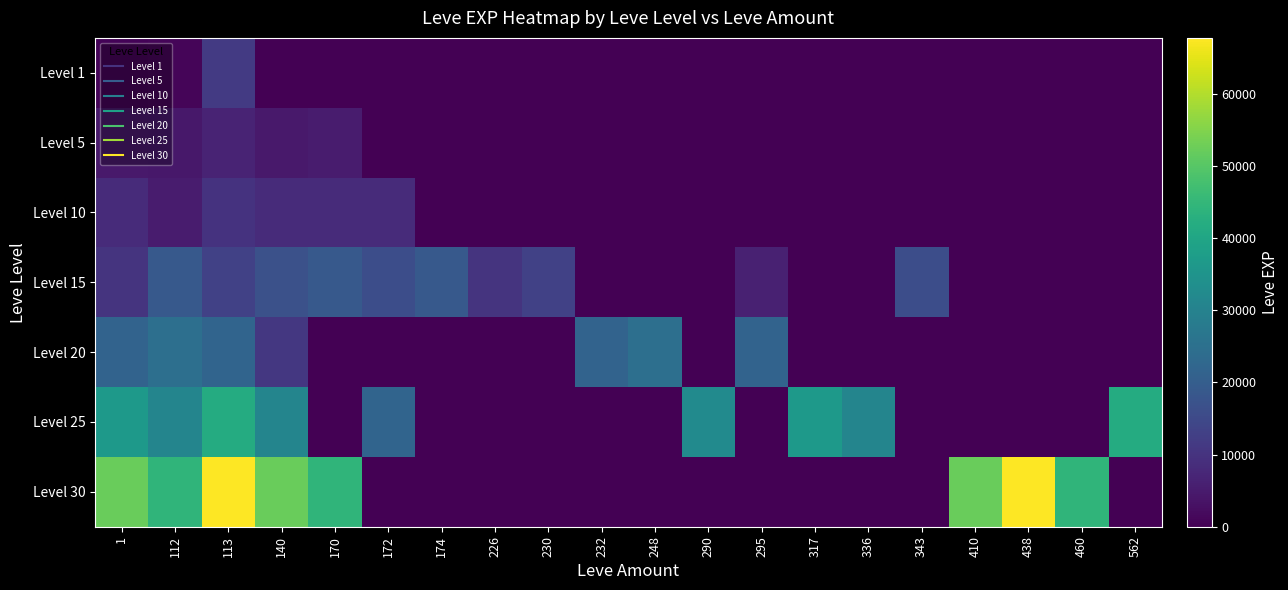

Reading left to right, list all the values displayed in this chart.

Level 1: 1=630	112=900	113=11600	140=0	170=0	172=0	174=0	226=0	230=0	232=0	248=0	290=0	295=0	317=0	336=0	343=0	410=0	438=0	460=0	562=0
Level 5: 1=4660	112=4410	113=6840	140=4660	170=5220	172=0	174=0	226=0	230=0	232=0	248=0	290=0	295=0	317=0	336=0	343=0	410=0	438=0	460=0	562=0
Level 10: 1=8430	112=5220	113=9990	140=8430	170=8430	172=8430	174=0	226=0	230=0	232=0	248=0	290=0	295=0	317=0	336=0	343=0	410=0	438=0	460=0	562=0
Level 15: 1=10100	112=18910	113=13040	140=16920	170=18910	172=15980	174=18910	226=10100	230=13040	232=0	248=0	290=0	295=6110	317=0	336=0	343=15980	410=0	438=0	460=0	562=0
Level 20: 1=21600	112=24710	113=21830	140=10970	170=0	172=0	174=0	226=0	230=0	232=21600	248=24710	290=0	295=21600	317=0	336=0	343=0	410=0	438=0	460=0	562=0
Level 25: 1=36390	112=30820	113=41630	140=30820	170=0	172=21830	174=0	226=0	230=0	232=0	248=0	290=32460	295=0	317=36390	336=30820	343=0	410=0	438=0	460=0	562=41630
Level 30: 1=52220	112=44230	113=67730	140=52220	170=44230	172=0	174=0	226=0	230=0	232=0	248=0	290=0	295=0	317=0	336=0	343=0	410=52220	438=67730	460=44230	562=0